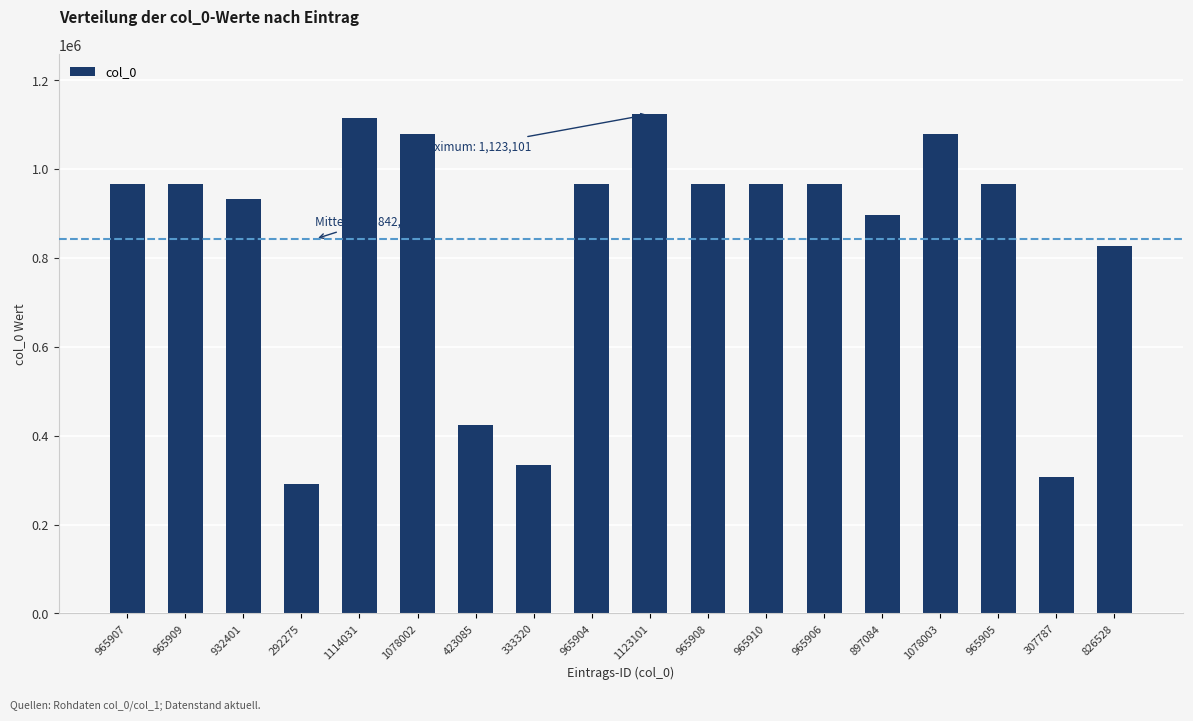

How many data points are less than 965906?

9